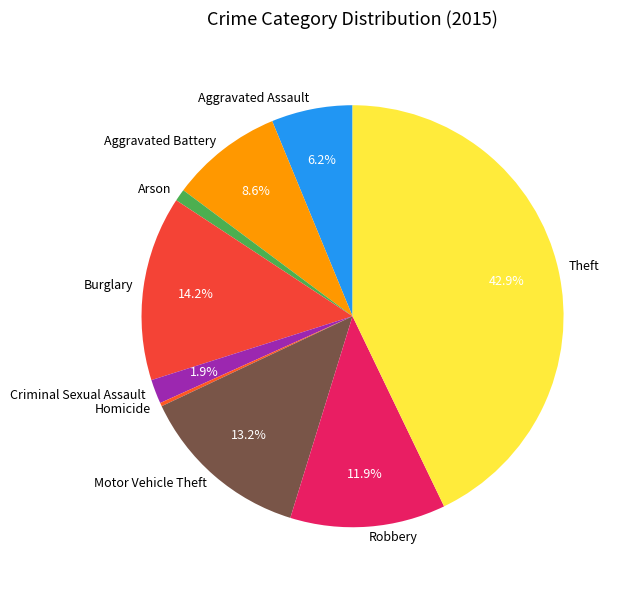

How much of the chart is everything except Burglary?

85.8%